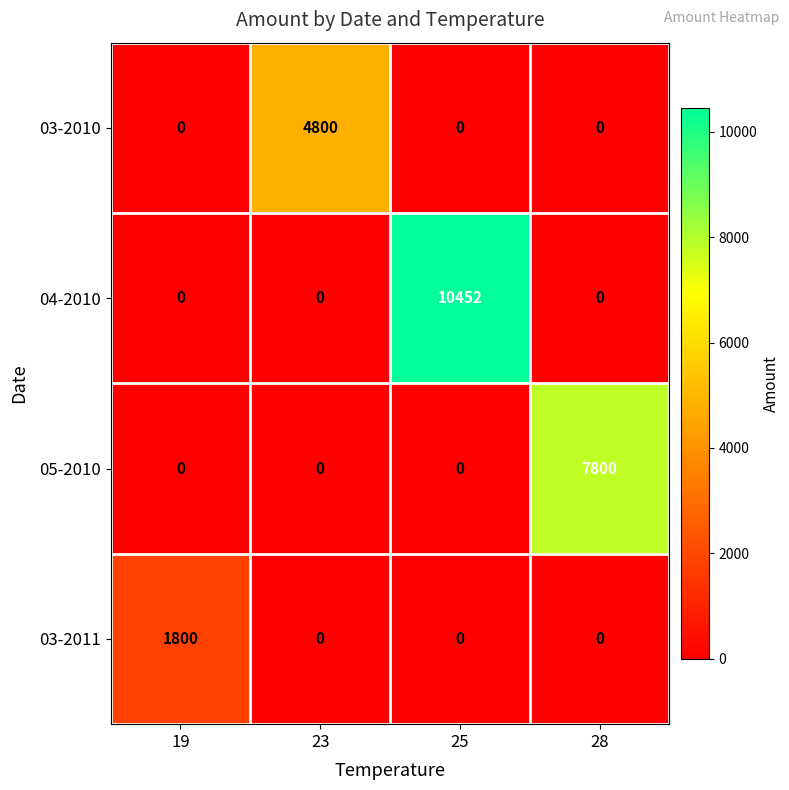

Is it true that 03-2010 equals 2613 at 25?

False